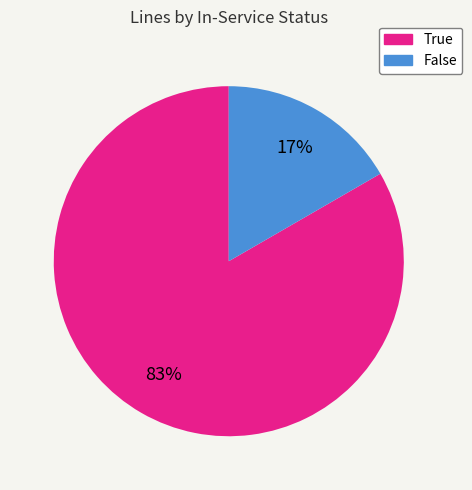

Rank the categories by value from highest to lowest.

True, False